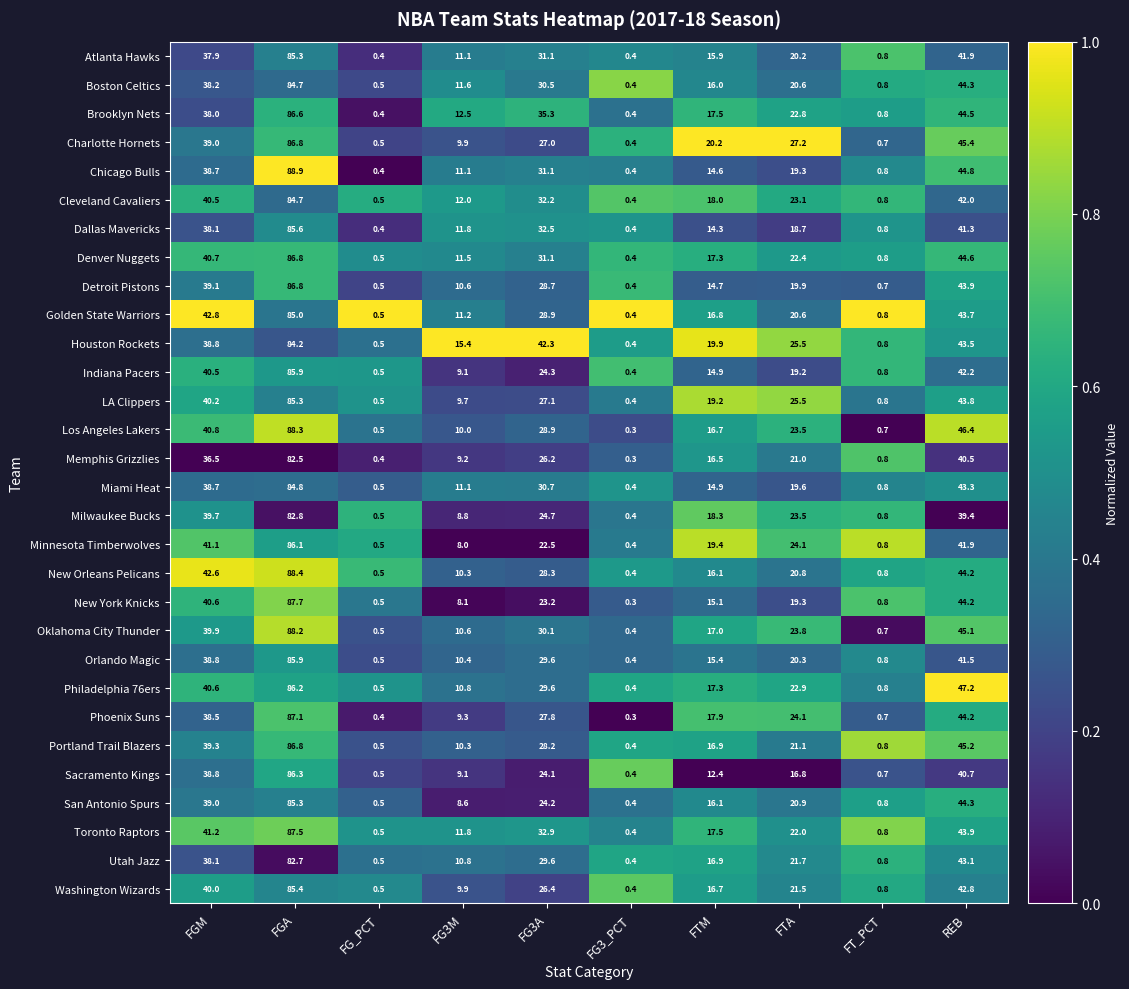

The value of Denver Nuggets at FG3_PCT is 0.4. True or false?

True